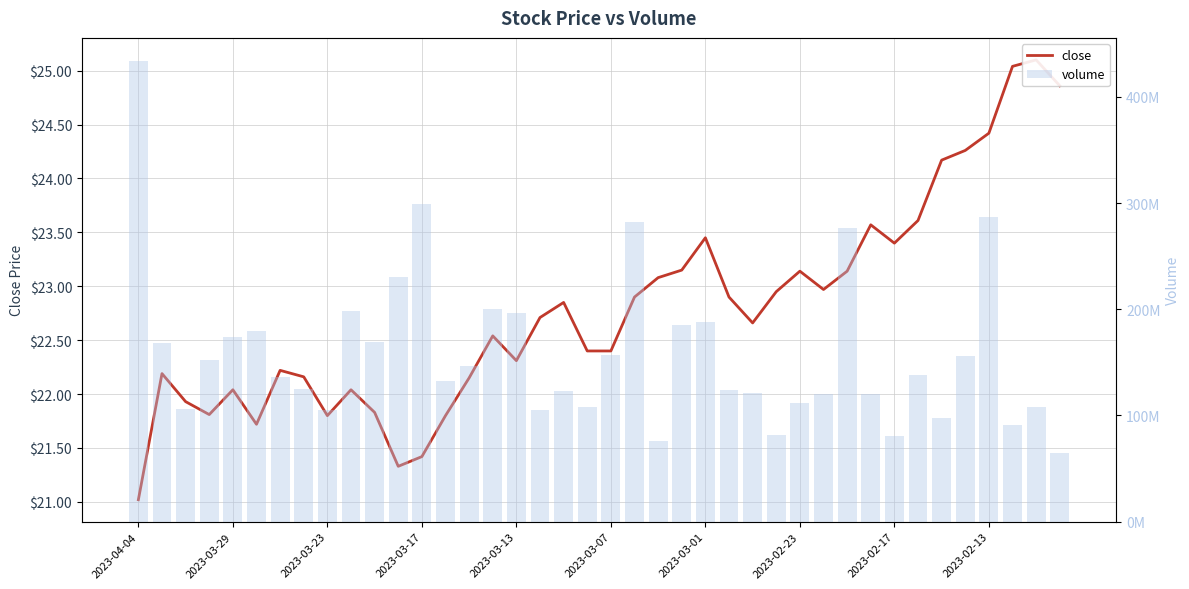

How many bars are there in each group?

2